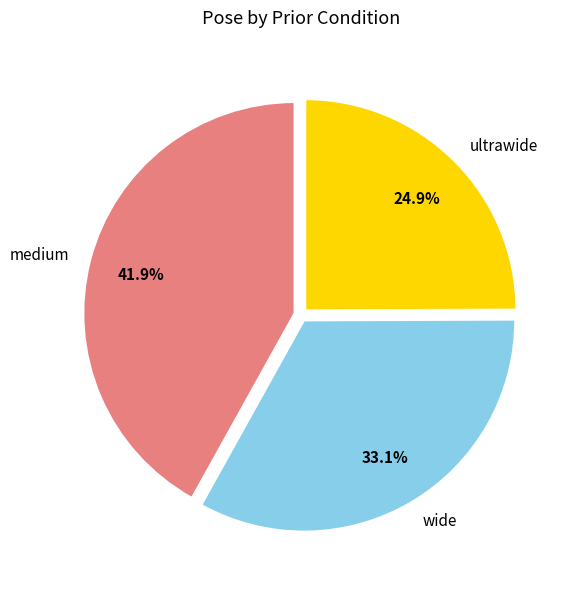

To the nearest percent, what portion does ultrawide represent?

25%